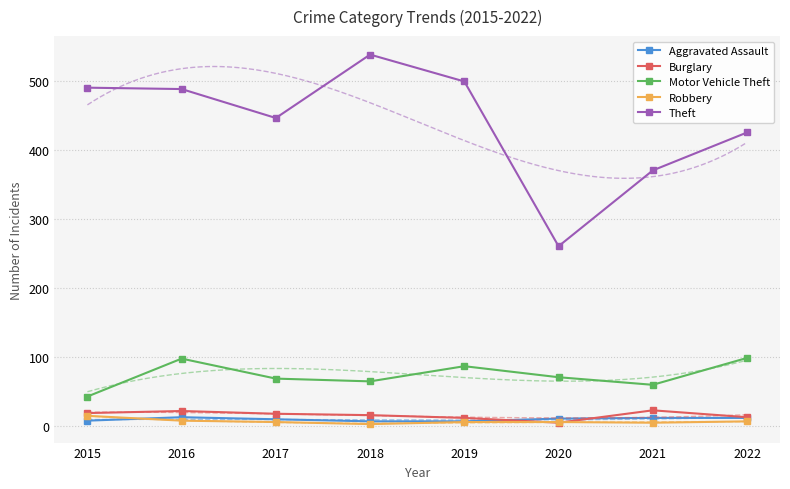

What is the value of the Aggravated Assault point at the 8th from the left?

12